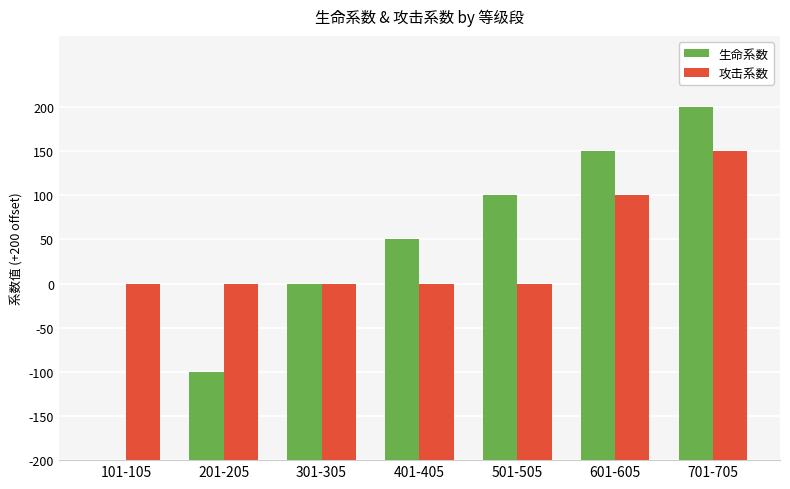

What are all the series names shown in the legend?

生命系数, 攻击系数